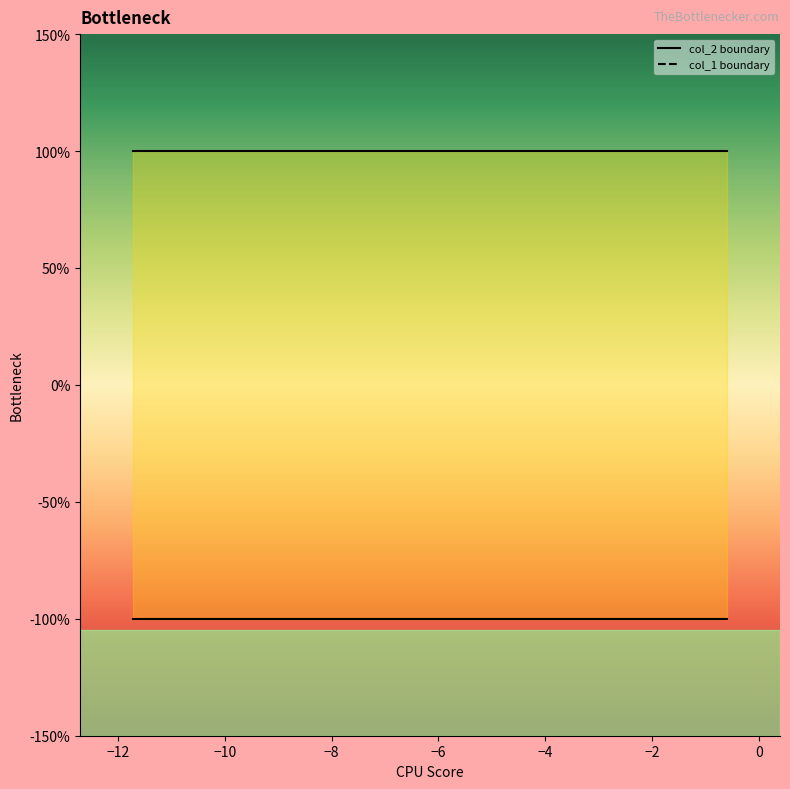

What is the value of the col_1 point at the 5th from the left?

-1